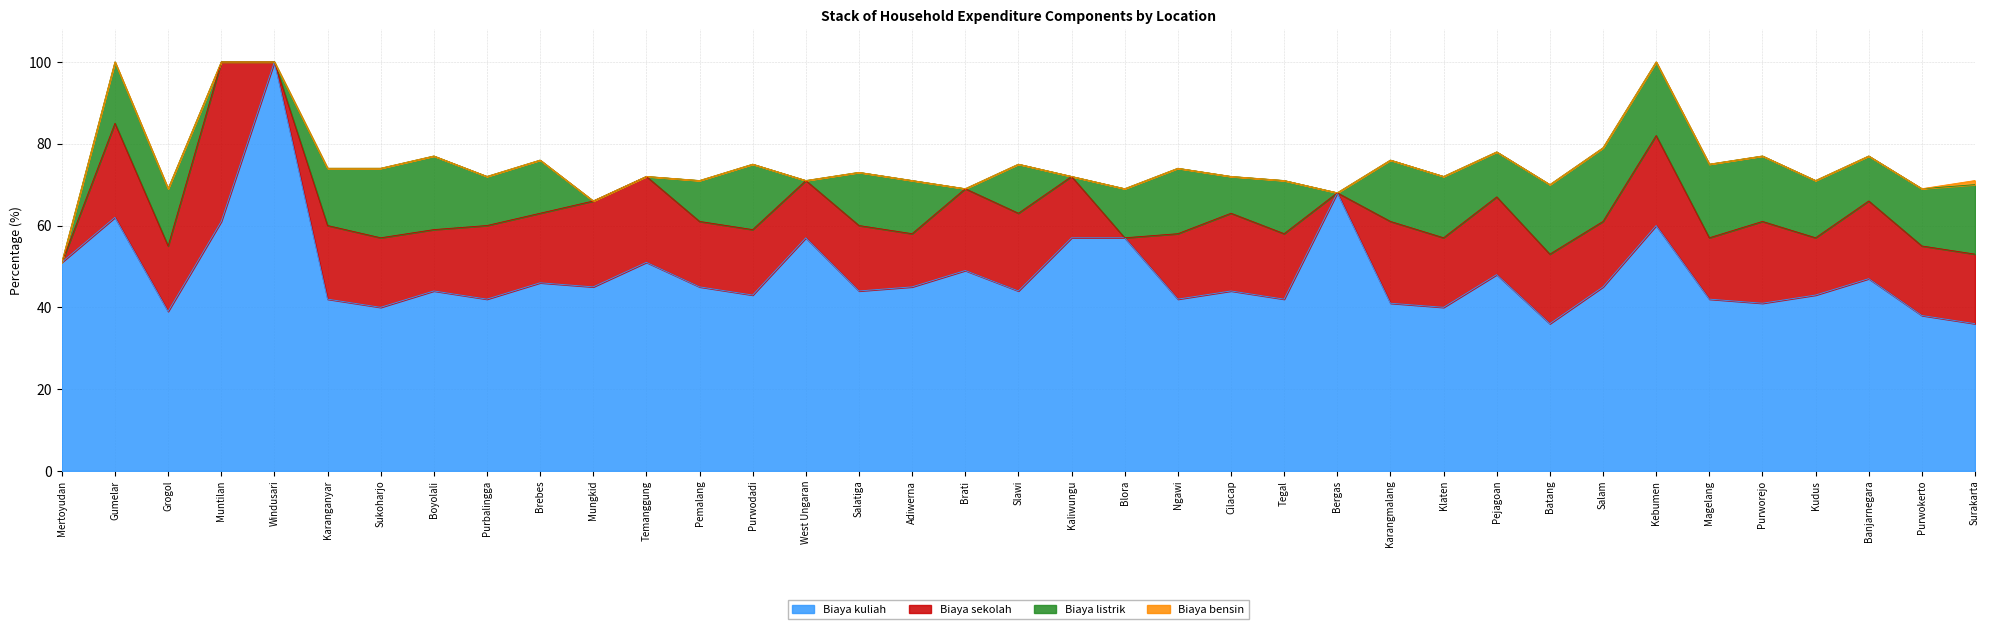

True or false: Biaya kuliah has a value of 43 at Purwodadi.

True